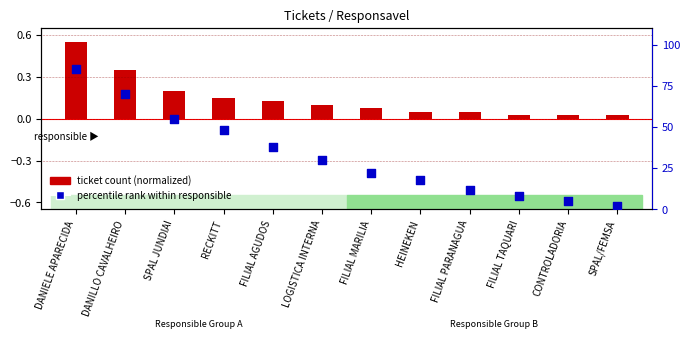

What is the change in value from SPAL JUNDIAI to FILIAL PARANAGUA?

-43